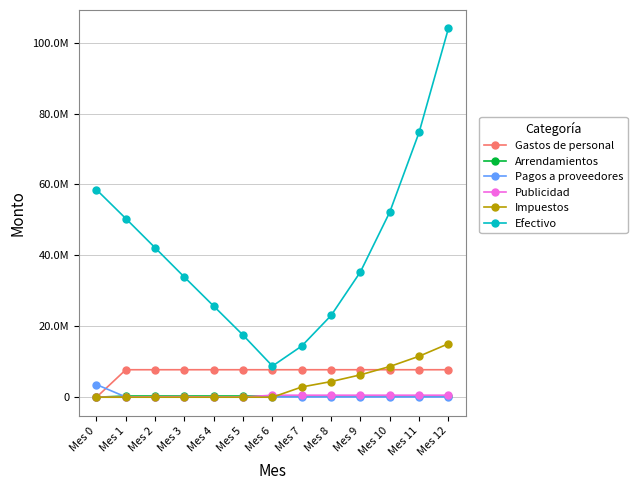

What is the sum of all Gastos de personal values?

92954712.0